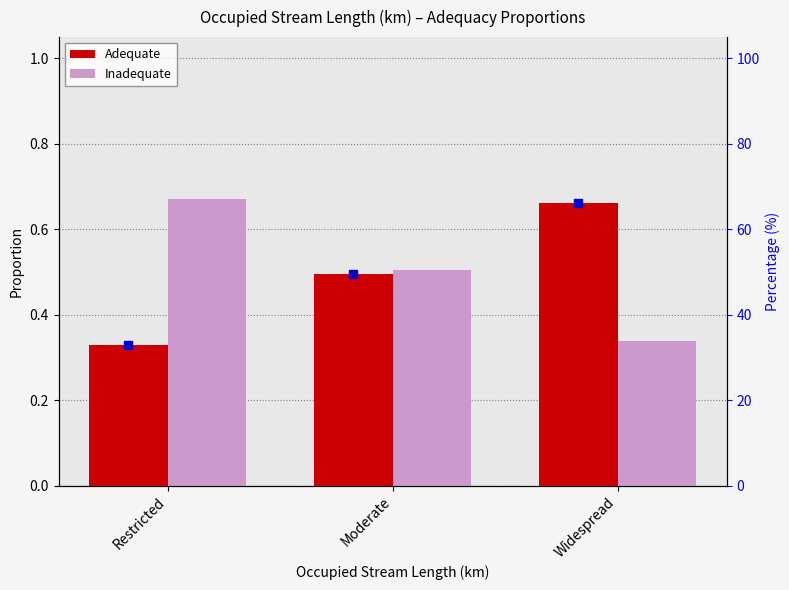

The value of Inadequate at Moderate is 0.7. True or false?

False